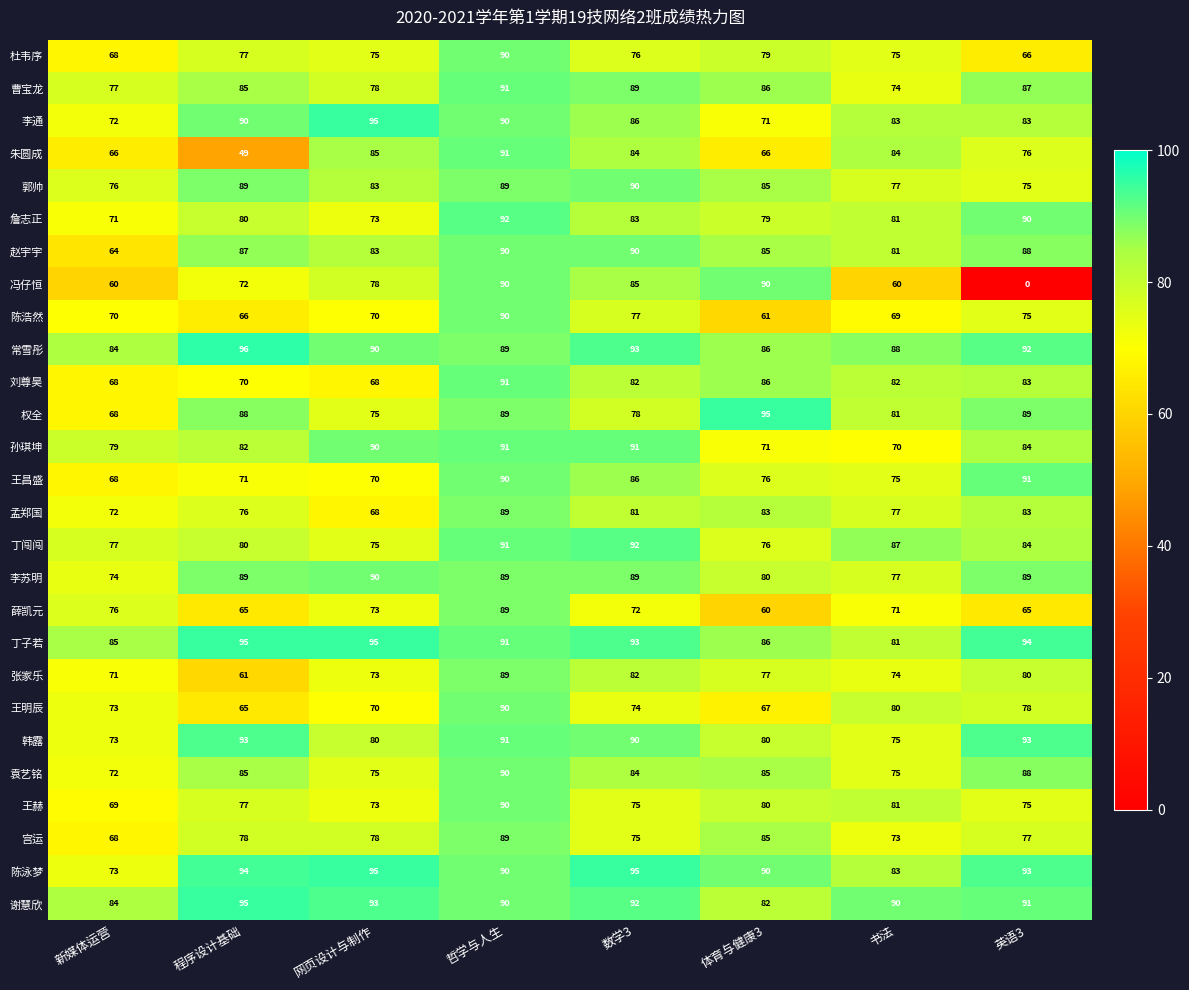

The 陈泳梦 series shows 90 at 体育与健康3. True or false?

True